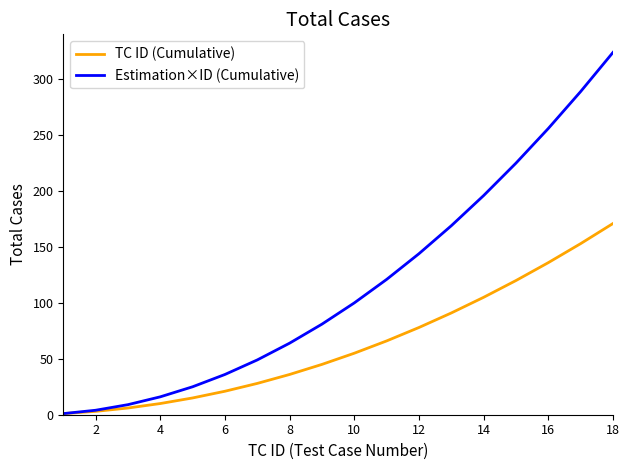

Which series has the largest total across all categories?

Estimation×ID (Cumulative)